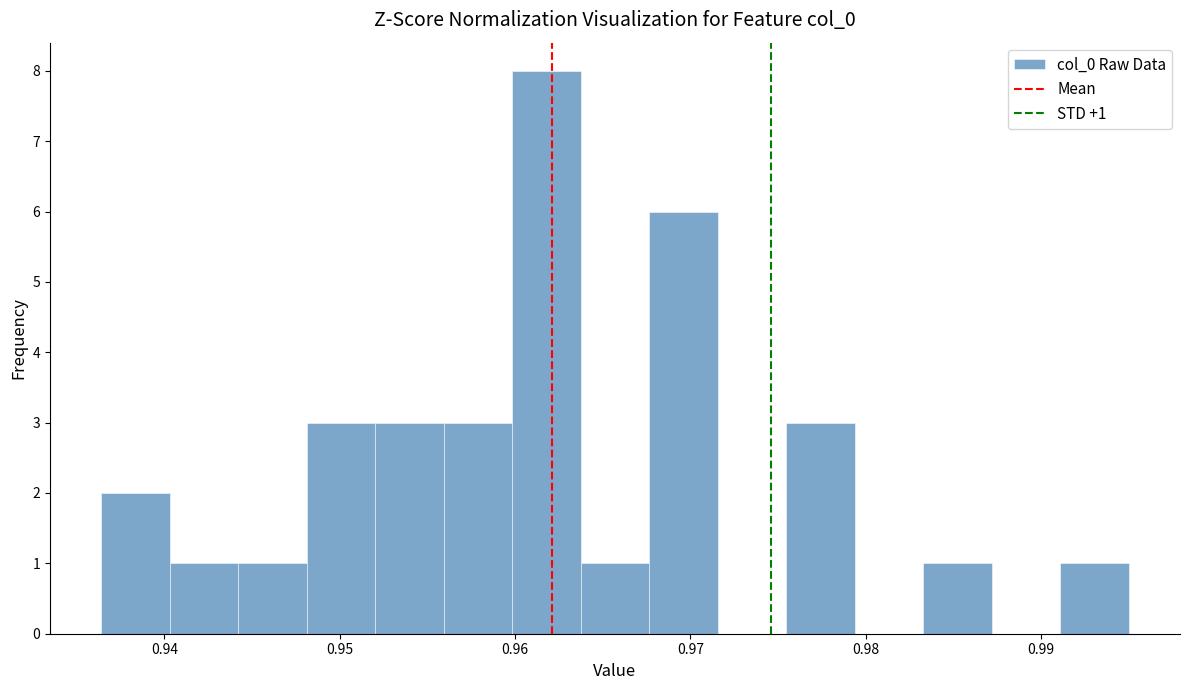

Around what value on the x-axis is the tallest bar? Give the approximate position of its centre, as read against the axis.

0.962